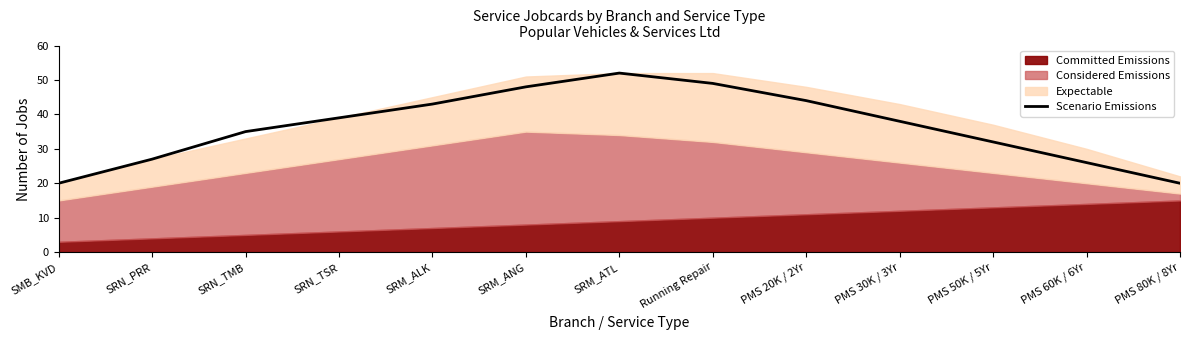

List the labels in order of value, smallest first.

SMB_KVD, PMS 80K / 8Yr, PMS 60K / 6Yr, SRN_PRR, PMS 50K / 5Yr, SRN_TMB, PMS 30K / 3Yr, SRN_TSR, SRM_ALK, PMS 20K / 2Yr, SRM_ANG, Running Repair, SRM_ATL